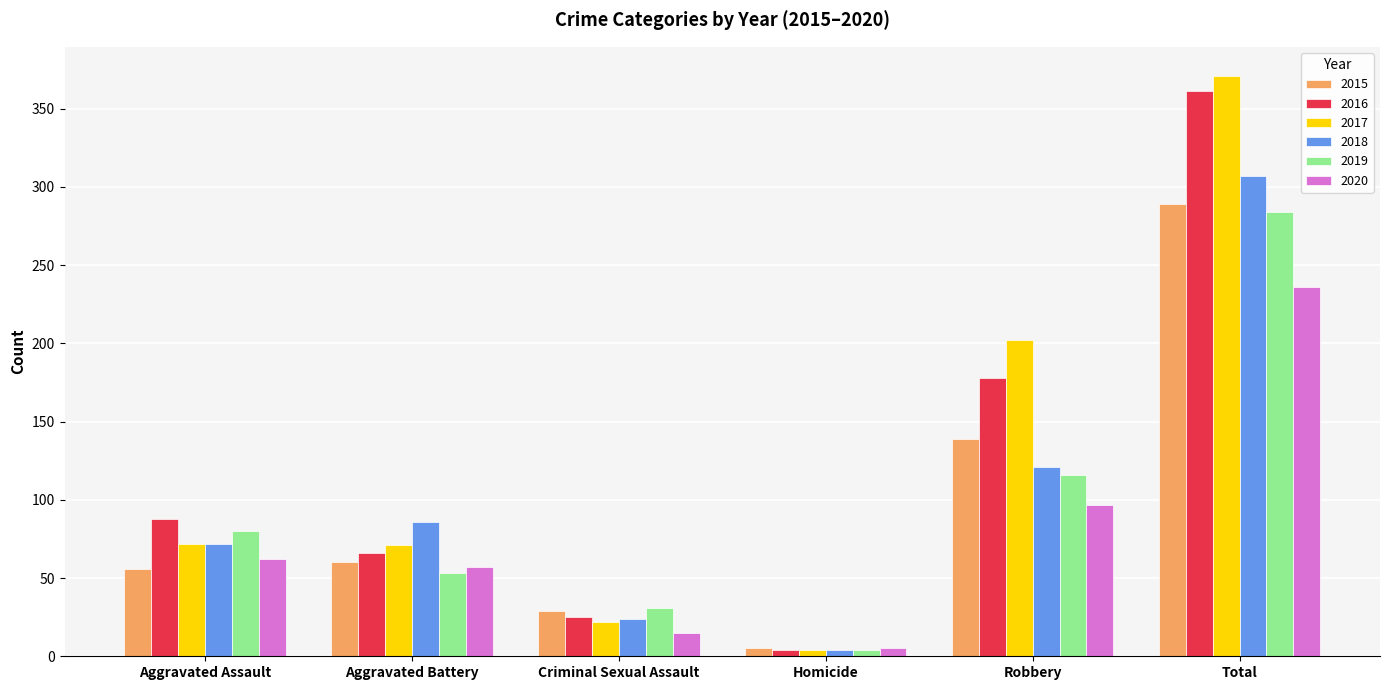

What is the smallest value displayed?

4